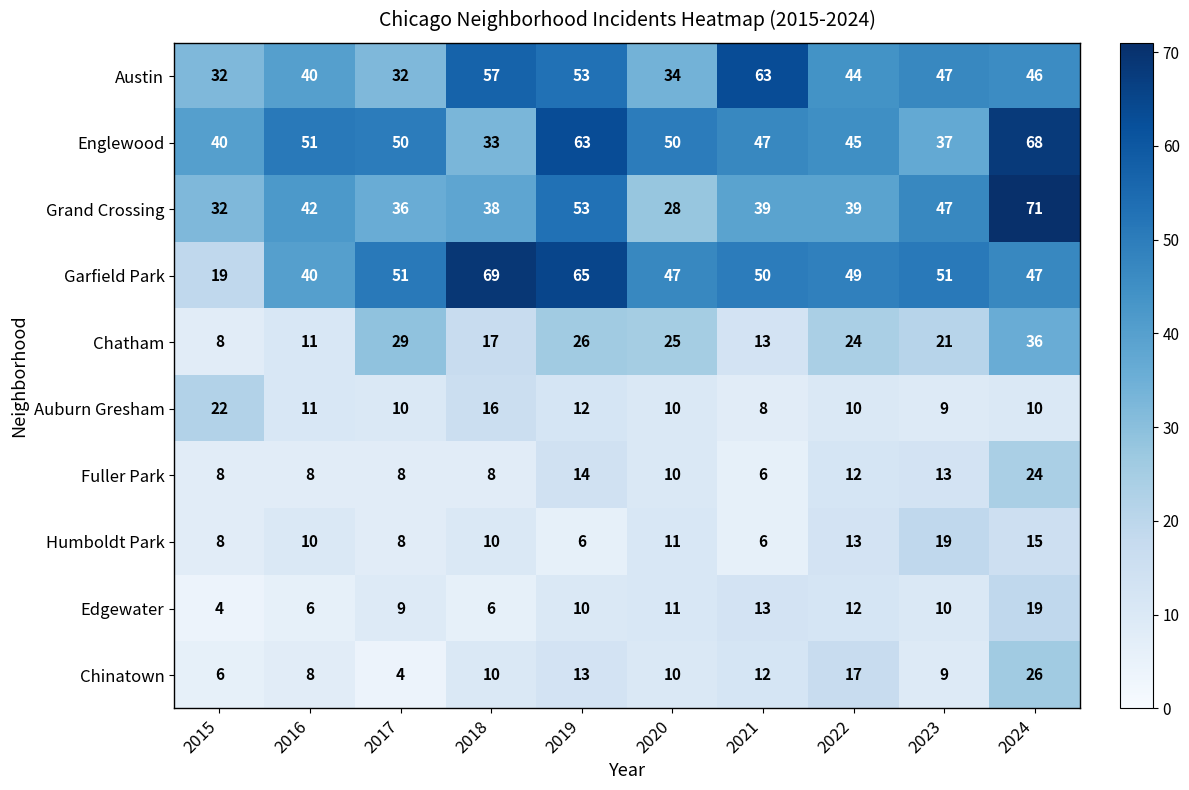

The Humboldt Park series shows 6 at 2019. True or false?

True